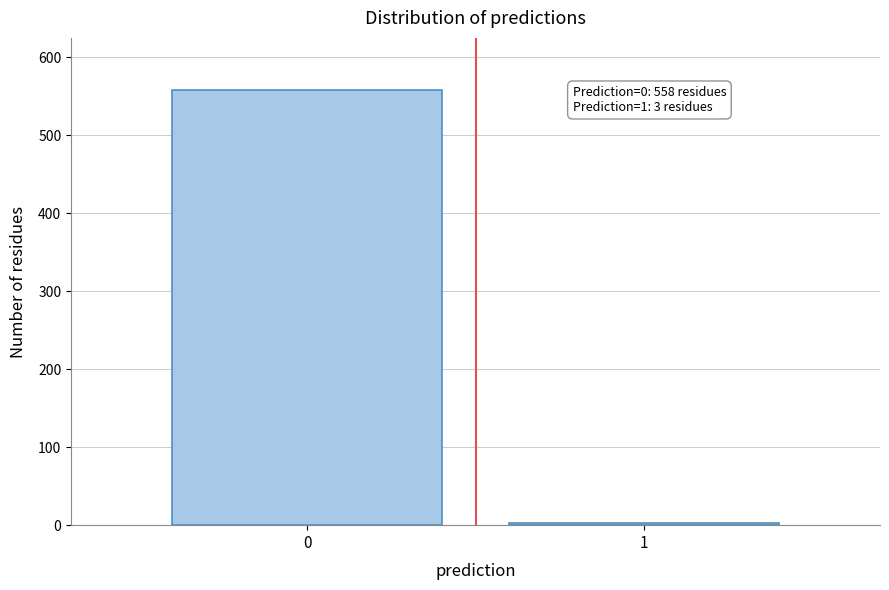

Reading right to left, extract all data points from this chart.

1=3	0=558